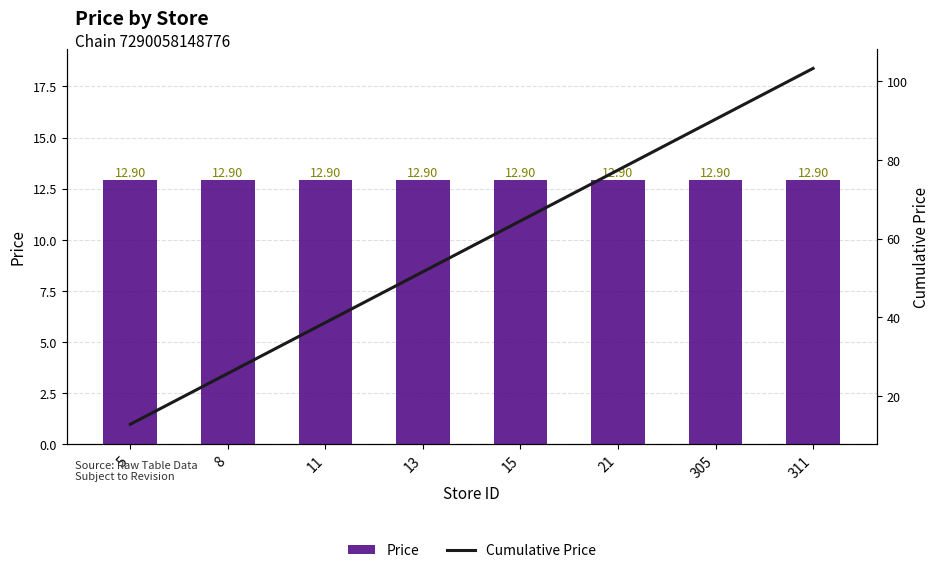

How many groups of bars are there?

8